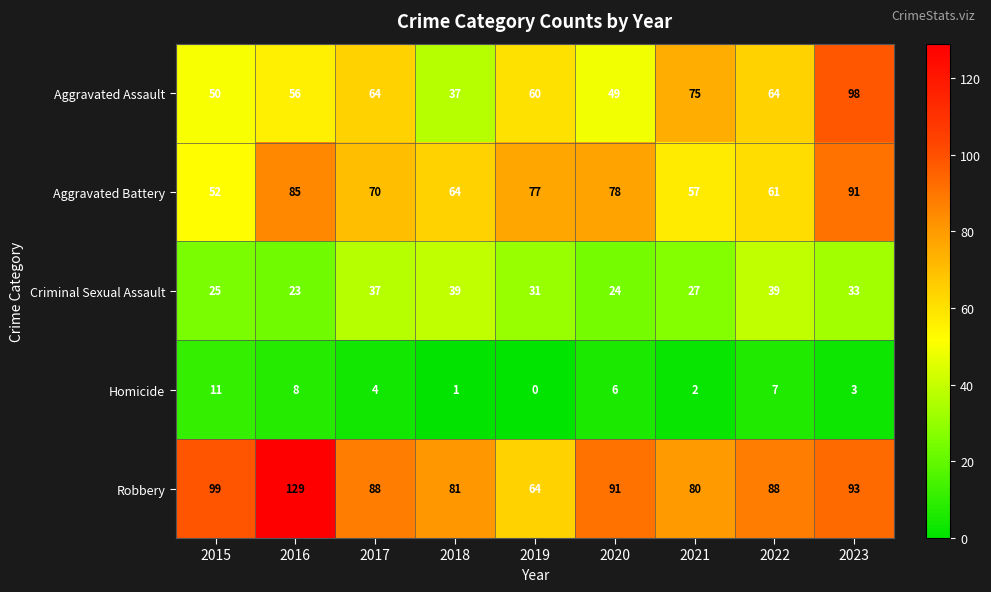

At how many categories does at least one series exceed 78?

8